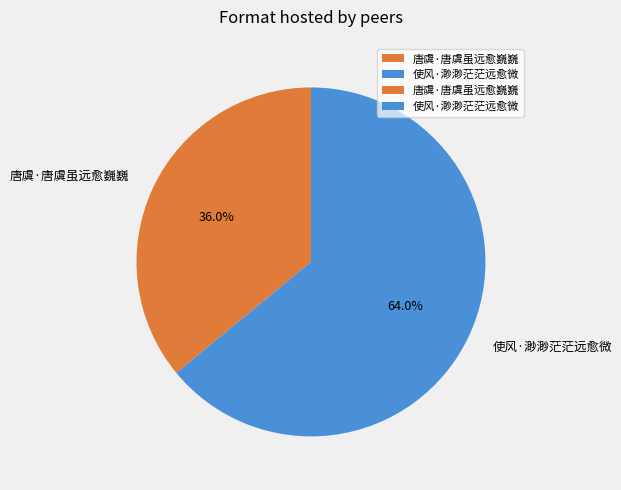

To the nearest percent, what is the difference between the 唐虞·唐虞虽远愈巍巍 and 使风·渺渺茫茫远愈微 slice percentages?

28%